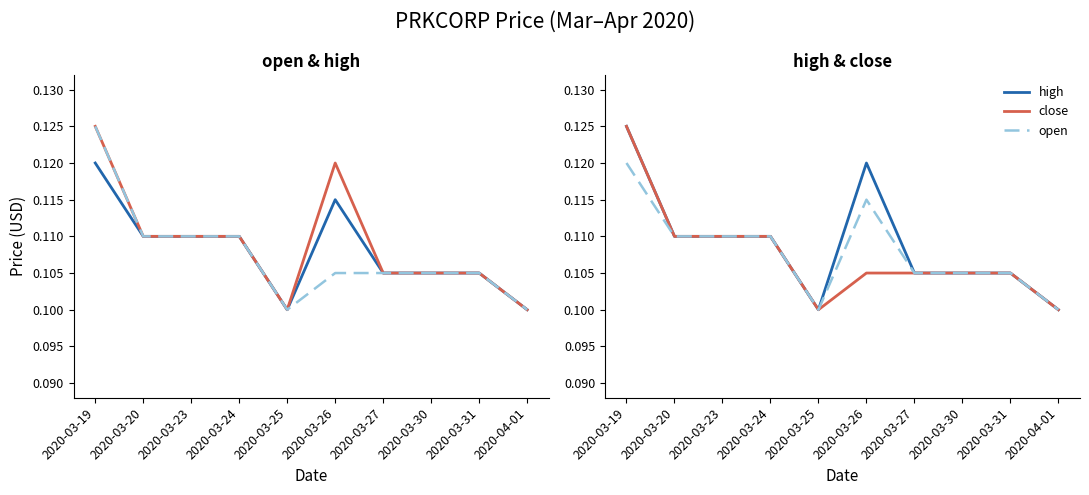

Between 2020-04-01 and 2020-03-30, which is larger?

2020-03-30